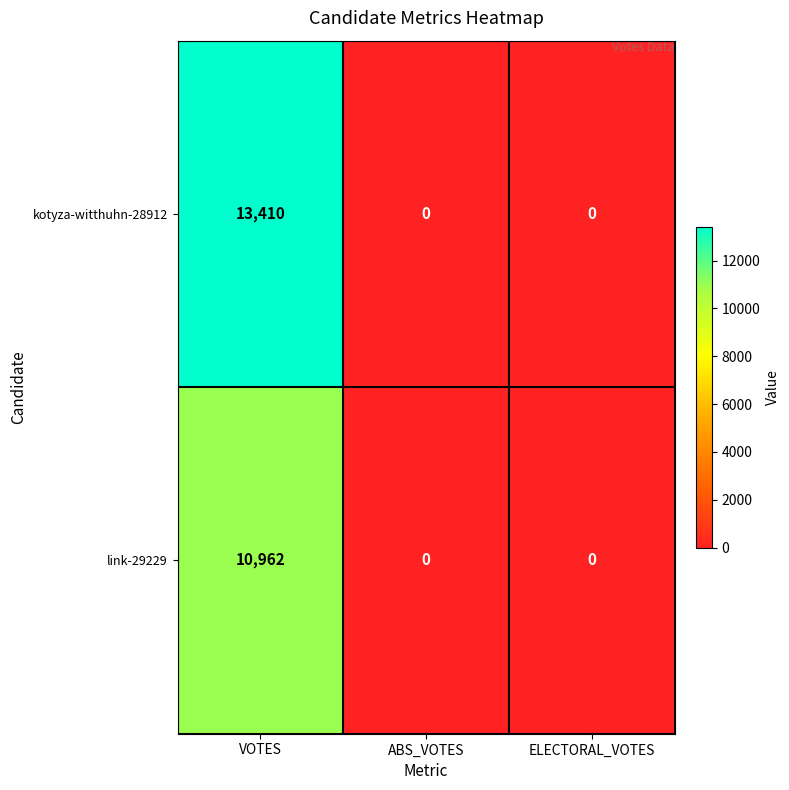

What is the greatest value displayed?

13410